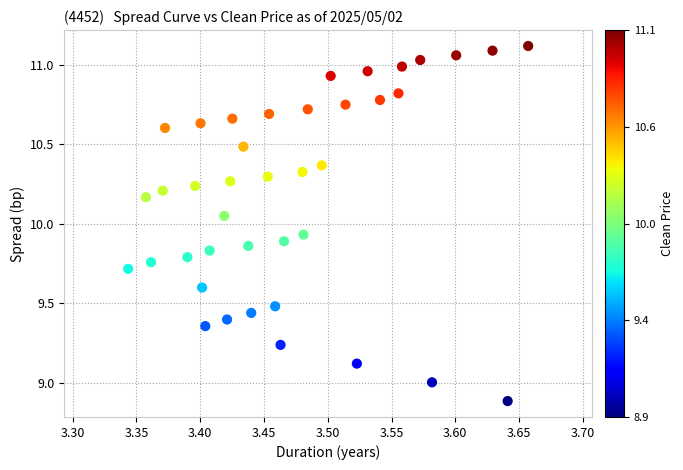

What is the range of Y values (max minus min)?

2.2